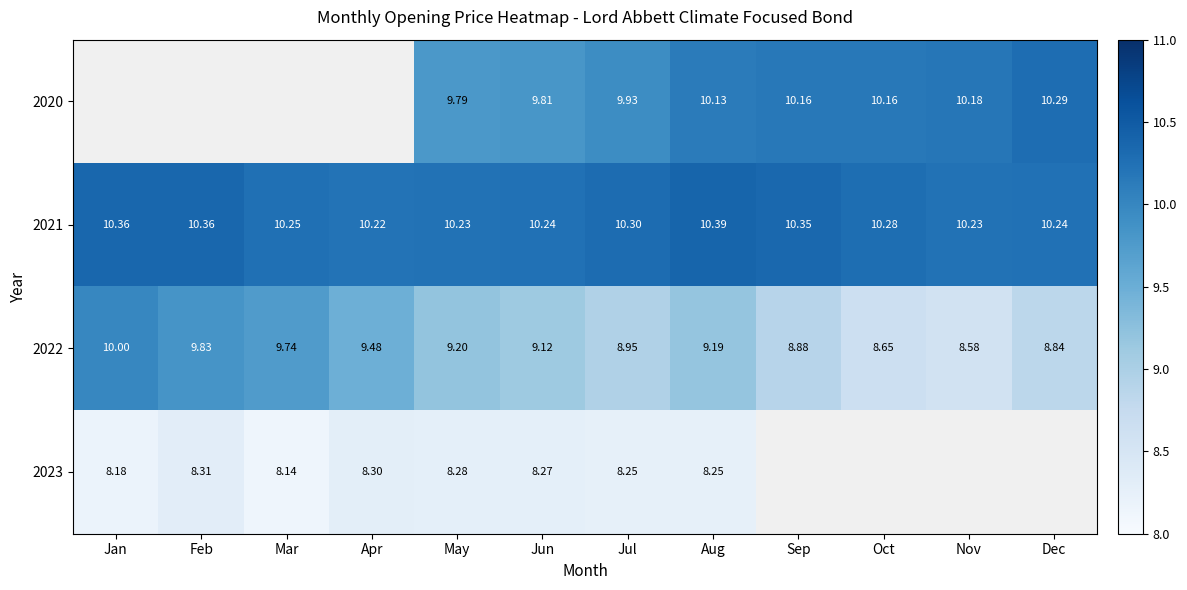

Where does the 2022 series first go above 9?

Jan